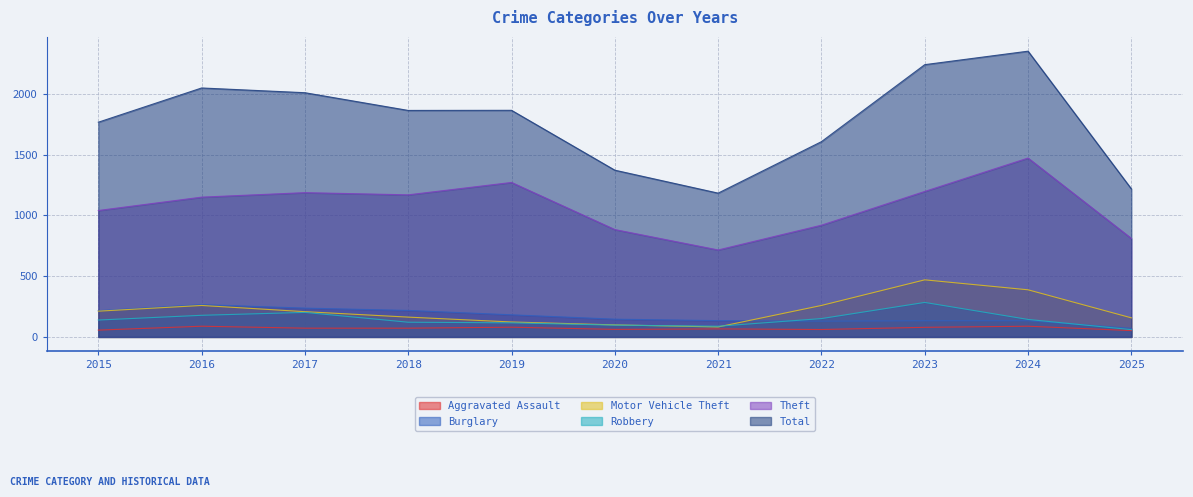

Reading right to left, transcribe all the data shown in this chart.

Aggravated Assault: 2025=52	2024=88	2023=79	2022=61	2021=66	2020=62	2019=80	2018=72	2017=72	2016=88	2015=56
Burglary: 2025=71	2024=133	2023=133	2022=130	2021=134	2020=146	2019=182	2018=218	2017=237	2016=266	2015=216
Motor Vehicle Theft: 2025=157	2024=388	2023=470	2022=259	2021=82	2020=99	2019=123	2018=163	2017=208	2016=259	2015=212
Robbery: 2025=60	2024=144	2023=284	2022=151	2021=88	2020=97	2019=116	2018=121	2017=202	2016=178	2015=139
Theft: 2025=811	2024=1473	2023=1198	2022=920	2021=716	2020=884	2019=1272	2018=1170	2017=1188	2016=1151	2015=1041
Total: 2025=1219	2024=2353	2023=2242	2022=1608	2021=1184	2020=1373	2019=1866	2018=1865	2017=2011	2016=2050	2015=1768